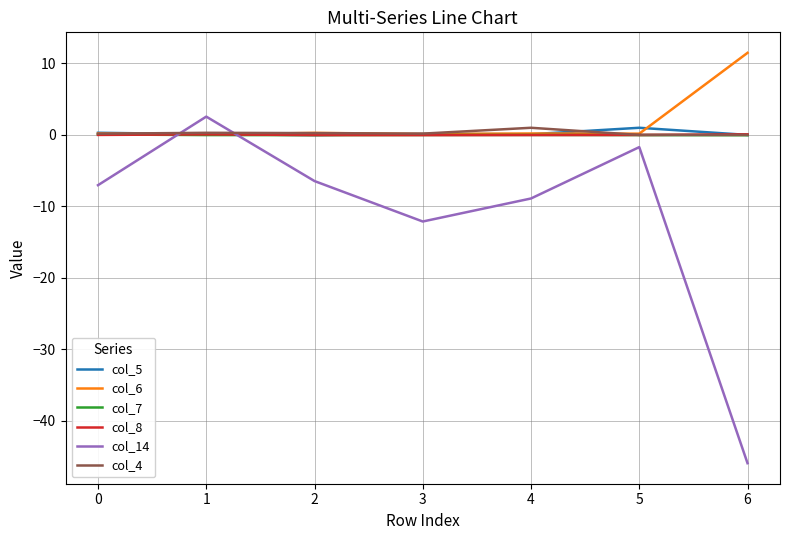

What is the maximum value shown in the chart?

11.5